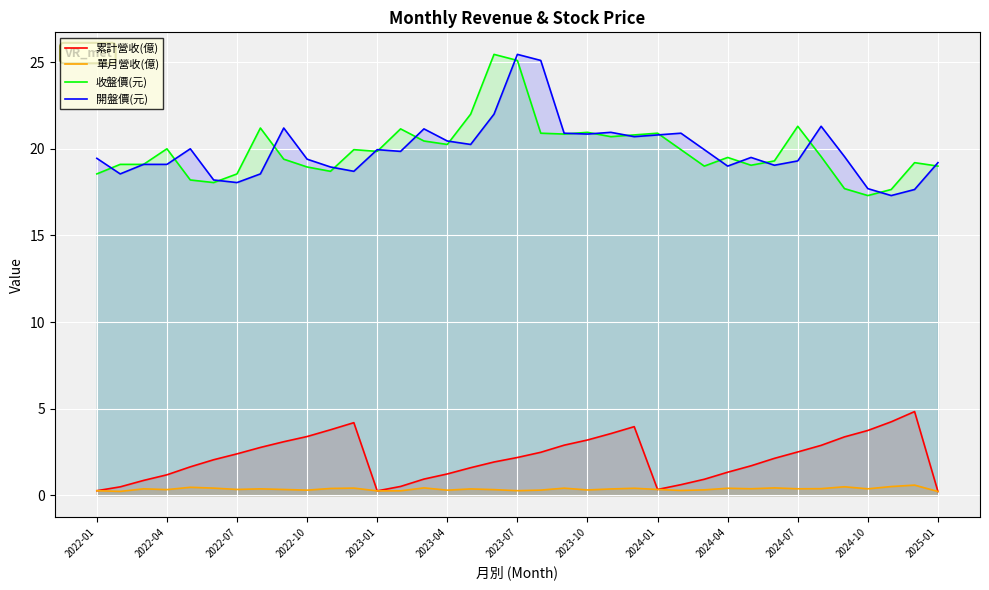

What is the value of the 開盤價(元) point at the 24th from the left?

20.7